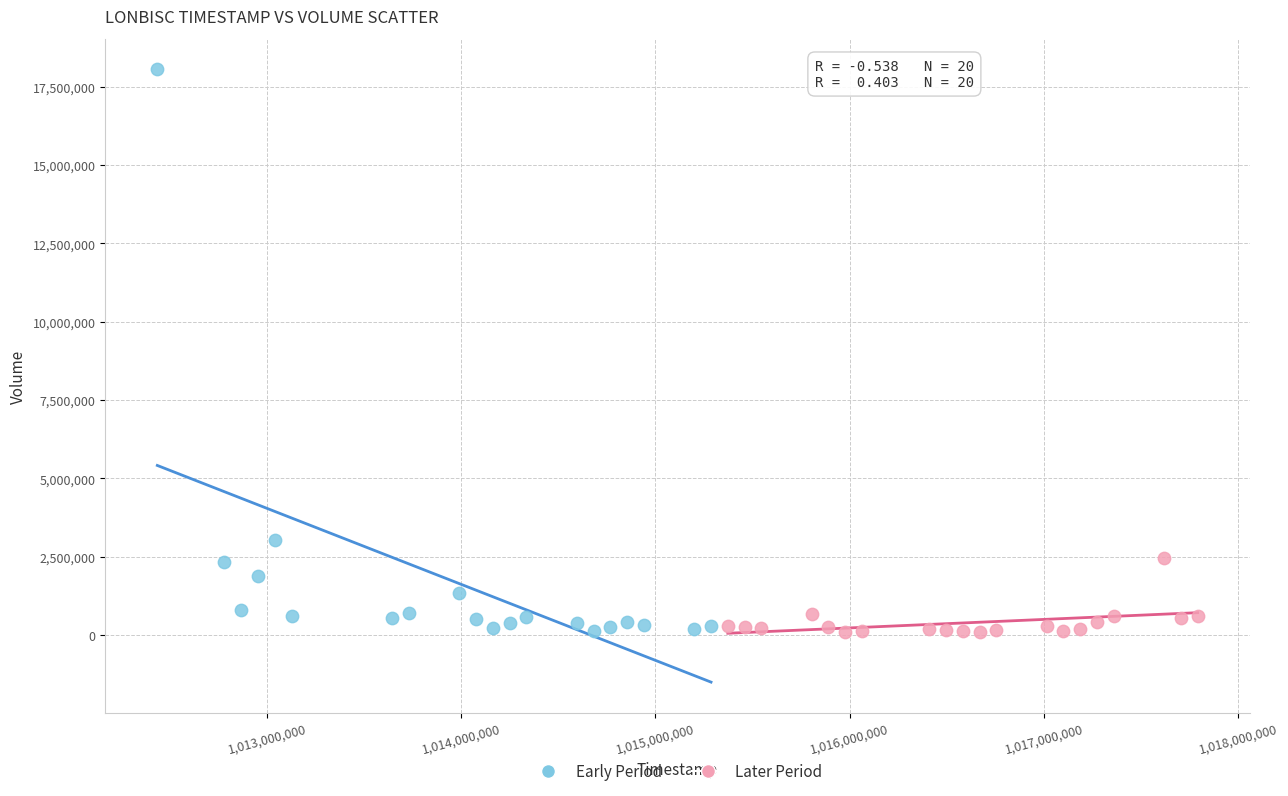

Which series contains the highest Y value?

Early Period